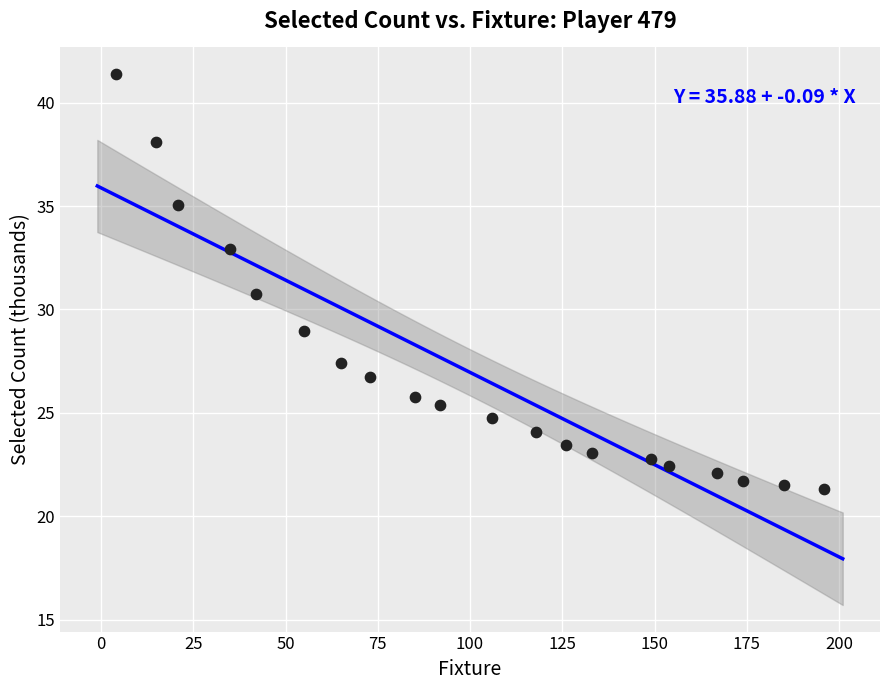

What is the range of X values (max minus min)?

192.0